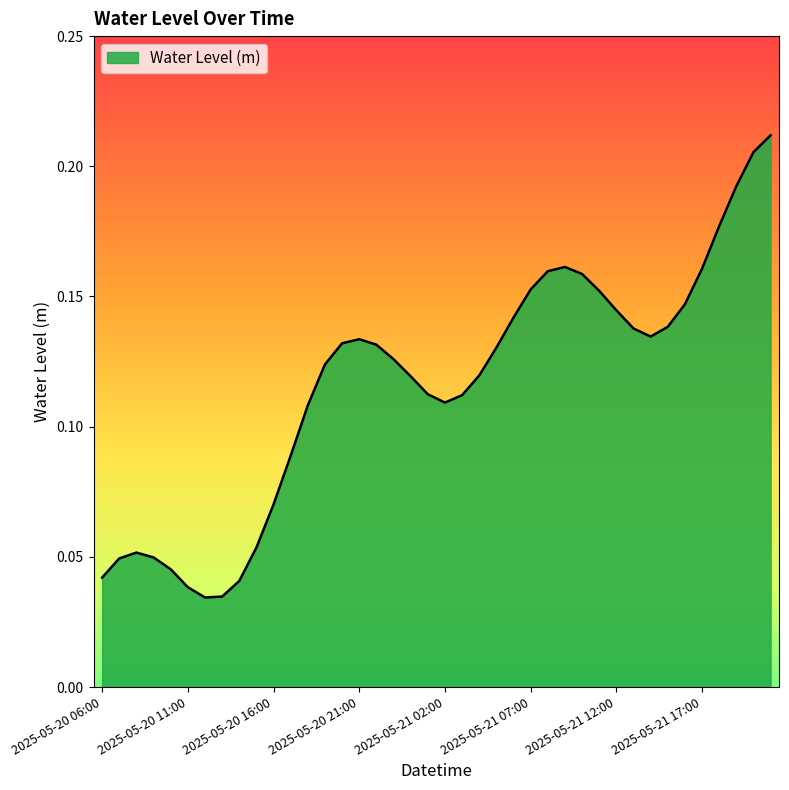

Reading right to left, transcribe all the data shown in this chart.

2025-05-21 21:00=0.2	2025-05-21 20:00=0.2	2025-05-21 19:00=0.2	2025-05-21 18:00=0.2	2025-05-21 17:00=0.2	2025-05-21 16:00=0.1	2025-05-21 15:00=0.1	2025-05-21 14:00=0.1	2025-05-21 13:00=0.1	2025-05-21 12:00=0.1	2025-05-21 11:00=0.2	2025-05-21 10:00=0.2	2025-05-21 09:00=0.2	2025-05-21 08:00=0.2	2025-05-21 07:00=0.2	2025-05-21 06:00=0.1	2025-05-21 05:00=0.1	2025-05-21 04:00=0.1	2025-05-21 03:00=0.1	2025-05-21 02:00=0.1	2025-05-21 01:00=0.1	2025-05-21 00:00=0.1	2025-05-20 23:00=0.1	2025-05-20 22:00=0.1	2025-05-20 21:00=0.1	2025-05-20 20:00=0.1	2025-05-20 19:00=0.1	2025-05-20 18:00=0.1	2025-05-20 17:00=0.1	2025-05-20 16:00=0.1	2025-05-20 15:00=0.1	2025-05-20 14:00=0.0	2025-05-20 13:00=0.0	2025-05-20 12:00=0.0	2025-05-20 11:00=0.0	2025-05-20 10:00=0.0	2025-05-20 09:00=0.0	2025-05-20 08:00=0.1	2025-05-20 07:00=0.0	2025-05-20 06:00=0.0